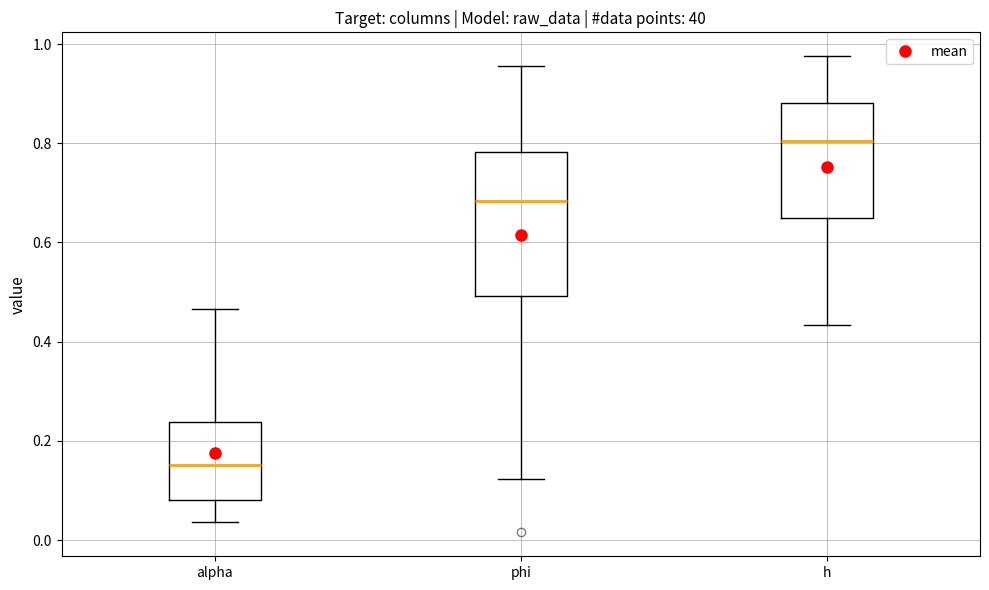

Comparing the boxes themselves (not the whiskers), which one is the tallest?

phi